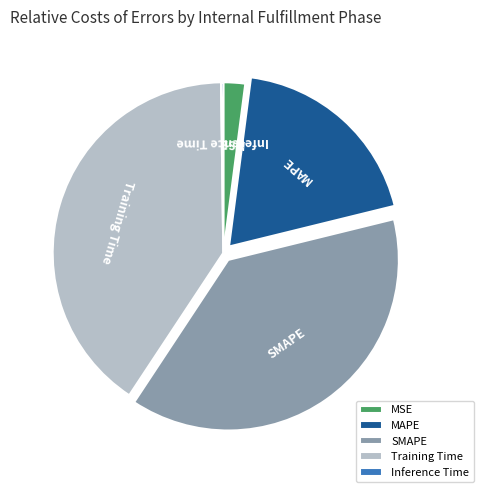

Is the sum of MSE and SMAPE greater than half?

No